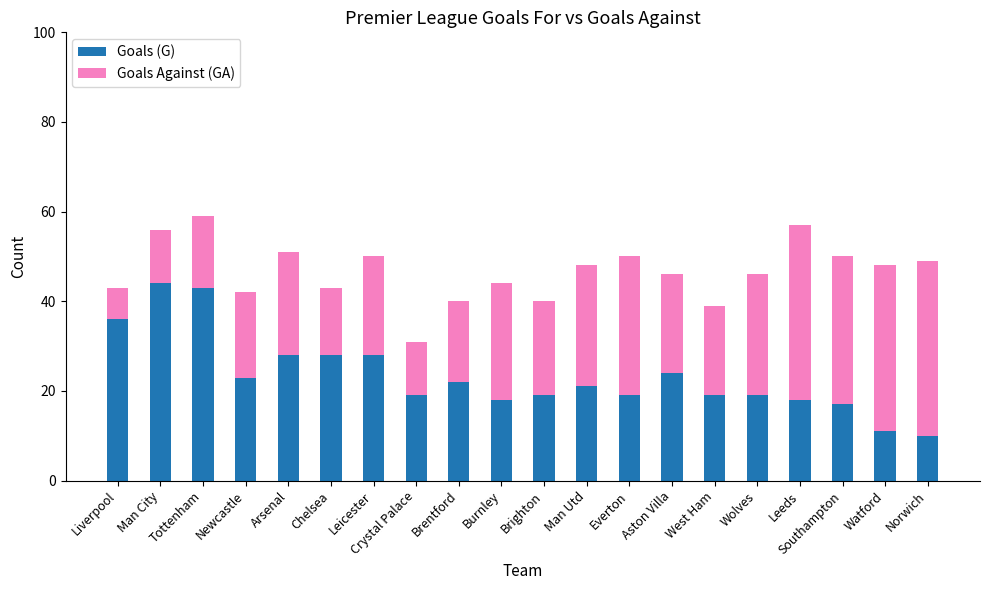

Read the Goals (G) value at Wolves.

19